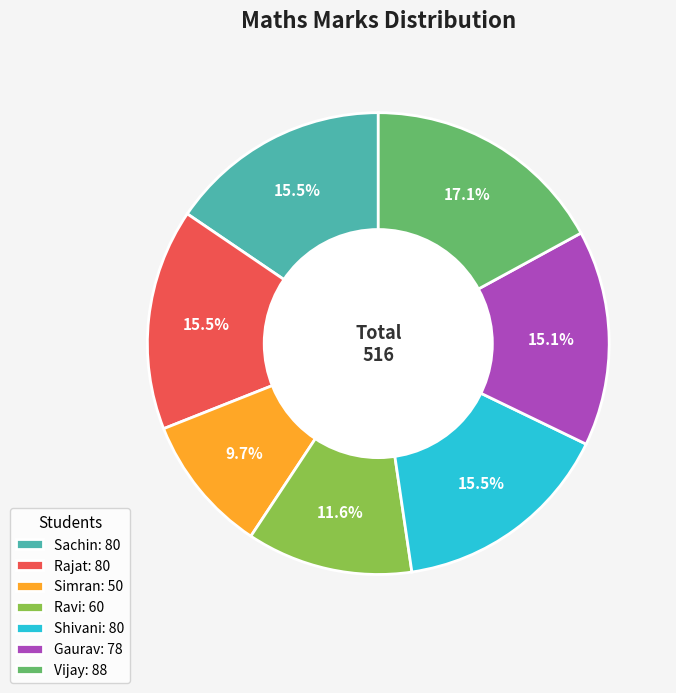

Does any single category account for the majority?

No